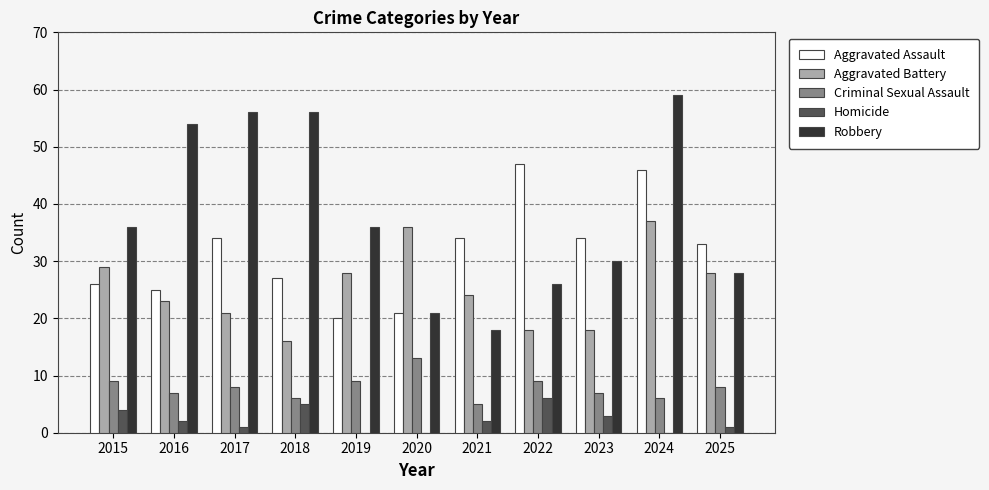

Which series changed the most between 2018 and 2019?

Robbery